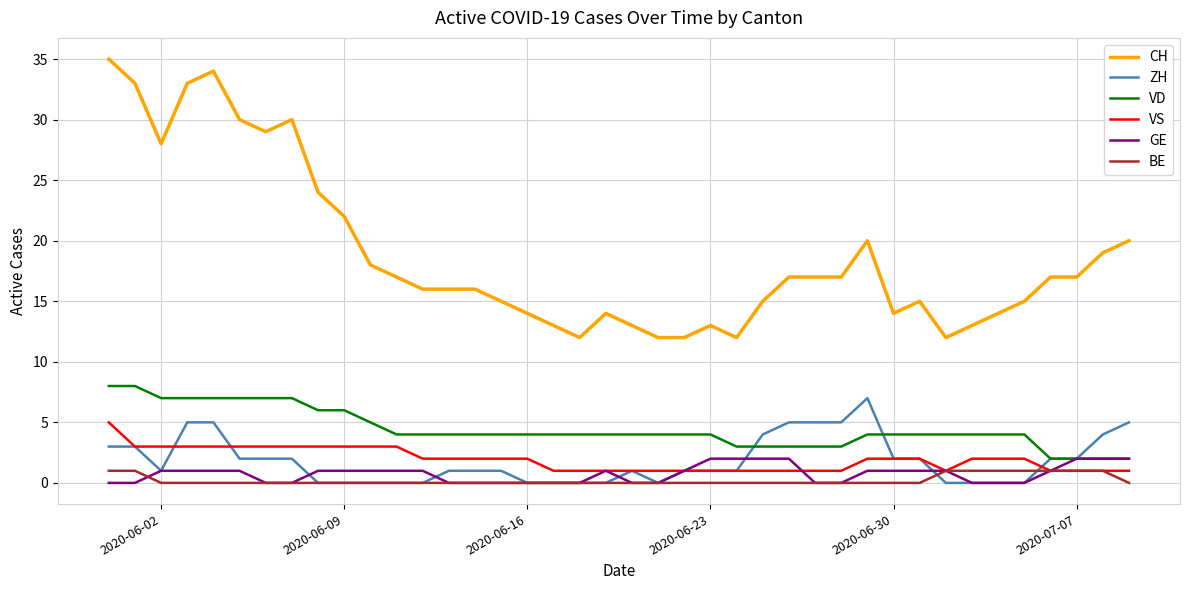

Which series has the largest total across all categories?

CH